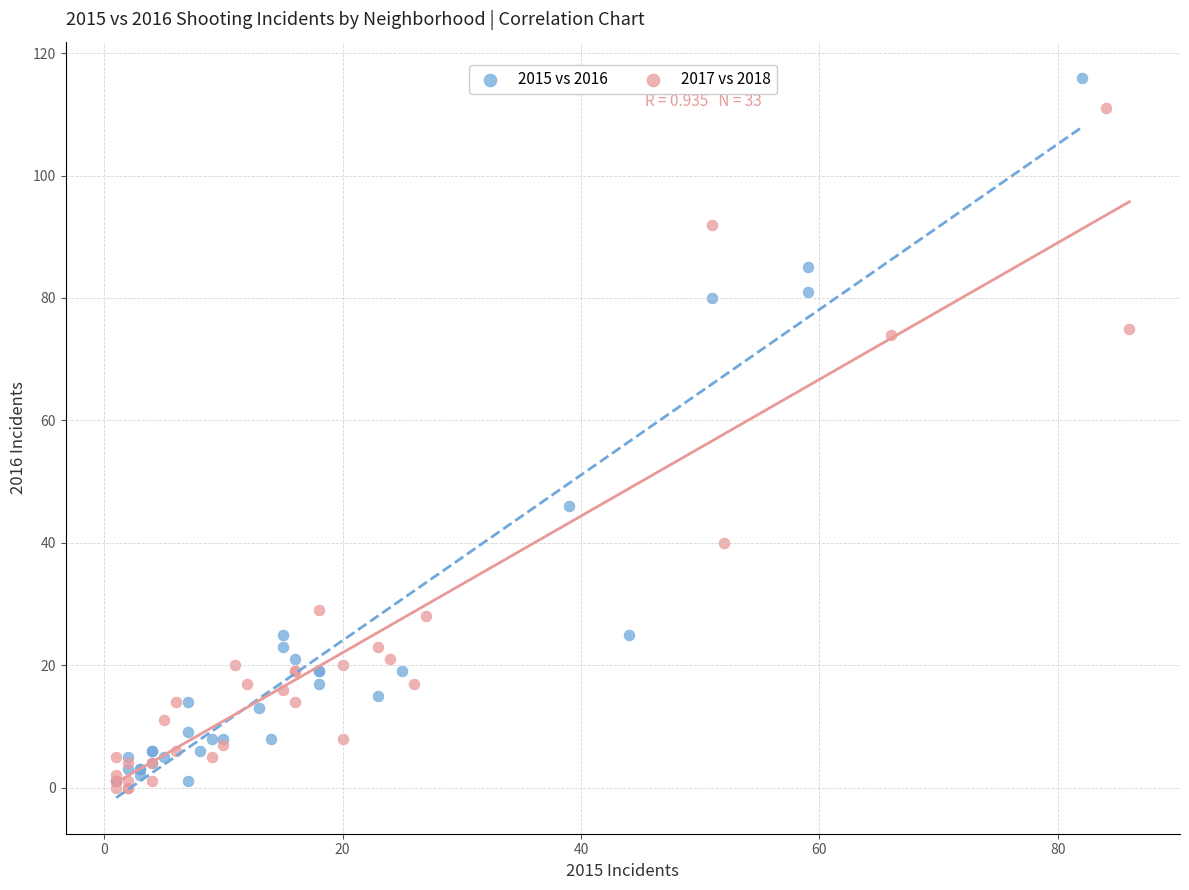

What are all the series names shown in the legend?

2015 vs 2016, 2017 vs 2018